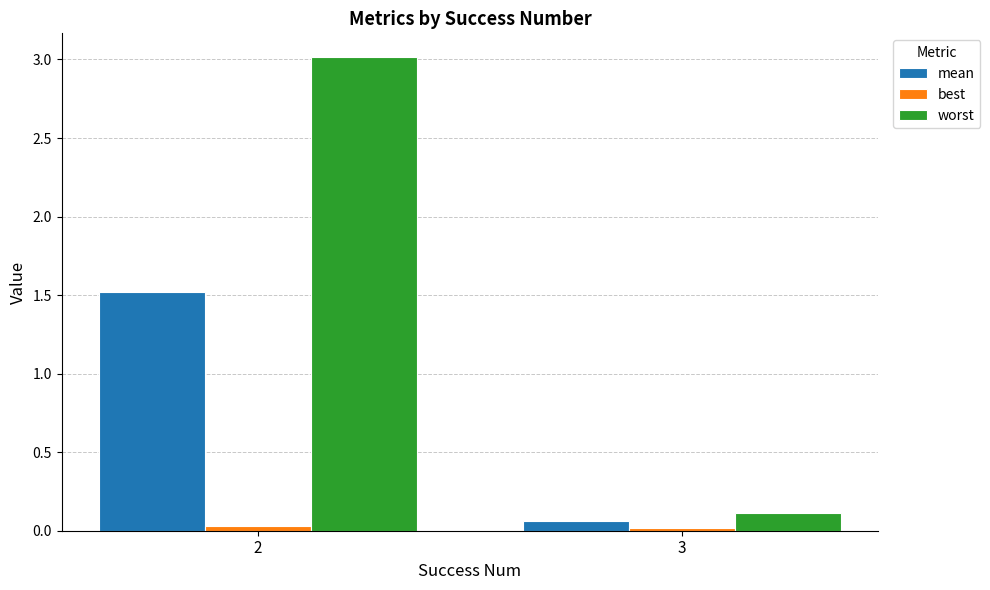

How many data points does each series have?

2